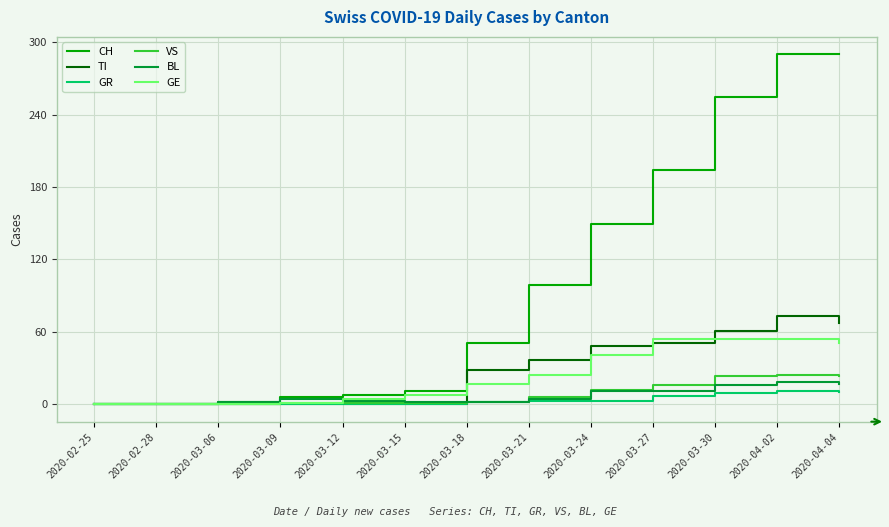

True or false: GE has a value of -16 at 2020-02-25.

False